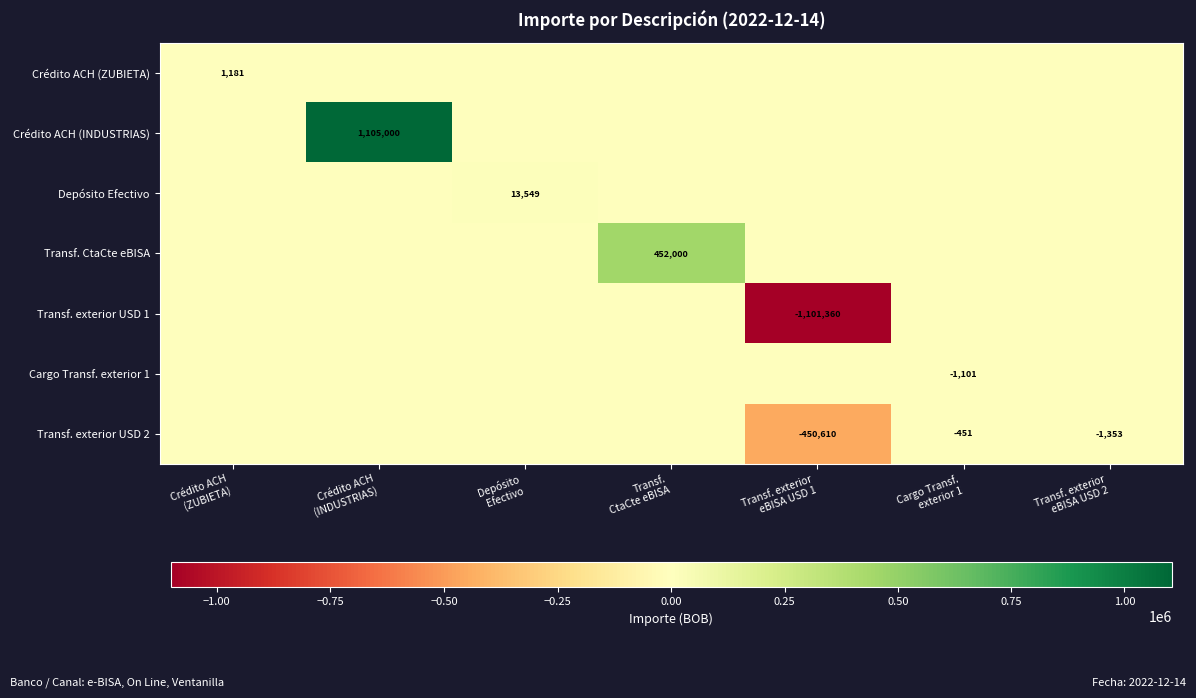

The Crédito ACH (INDUSTRIAS) series shows 0.0 at Crédito ACH (ZUBIETA). True or false?

True